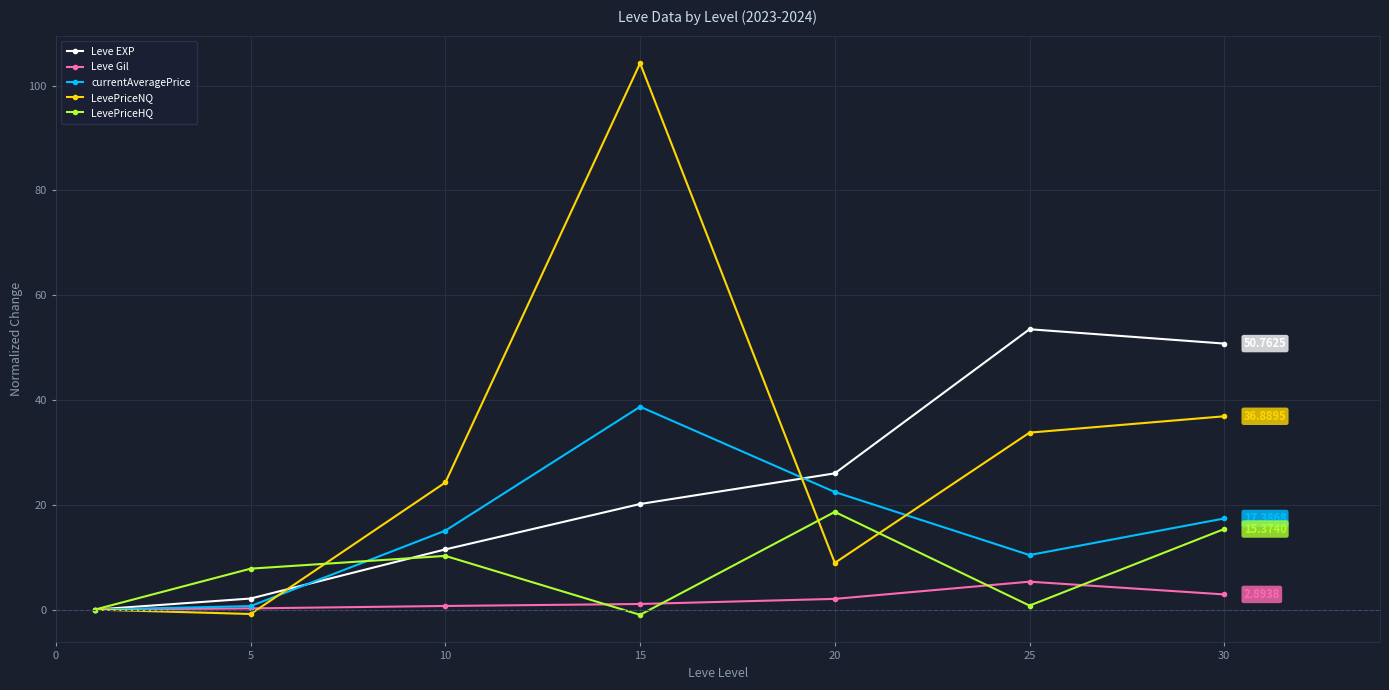

Rank the series by their maximum value, from lowest to highest.

Leve Gil, LevePriceHQ, currentAveragePrice, Leve EXP, LevePriceNQ